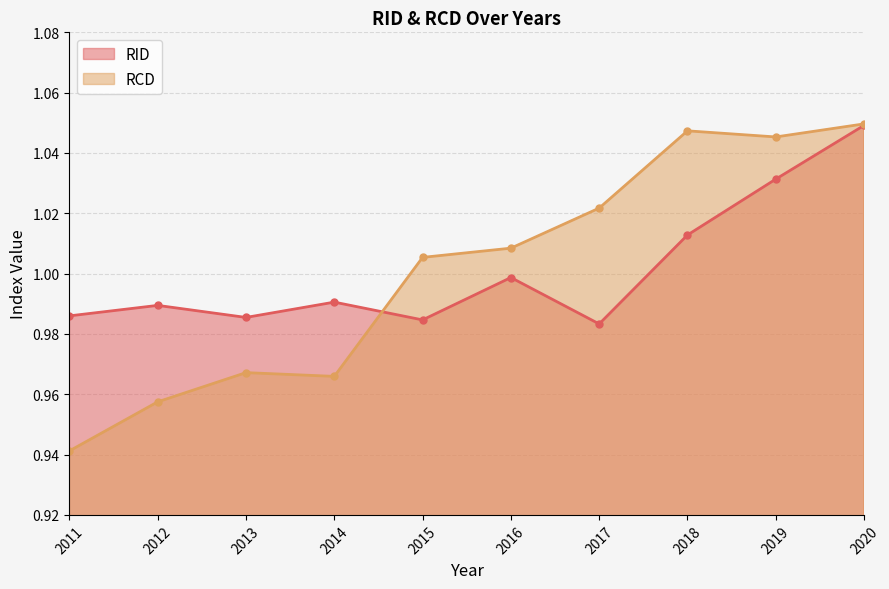

How many lines are shown in the chart?

2